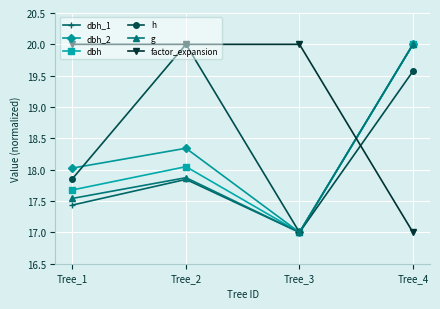

How many values in the dbh_2 series exceed 18?

3